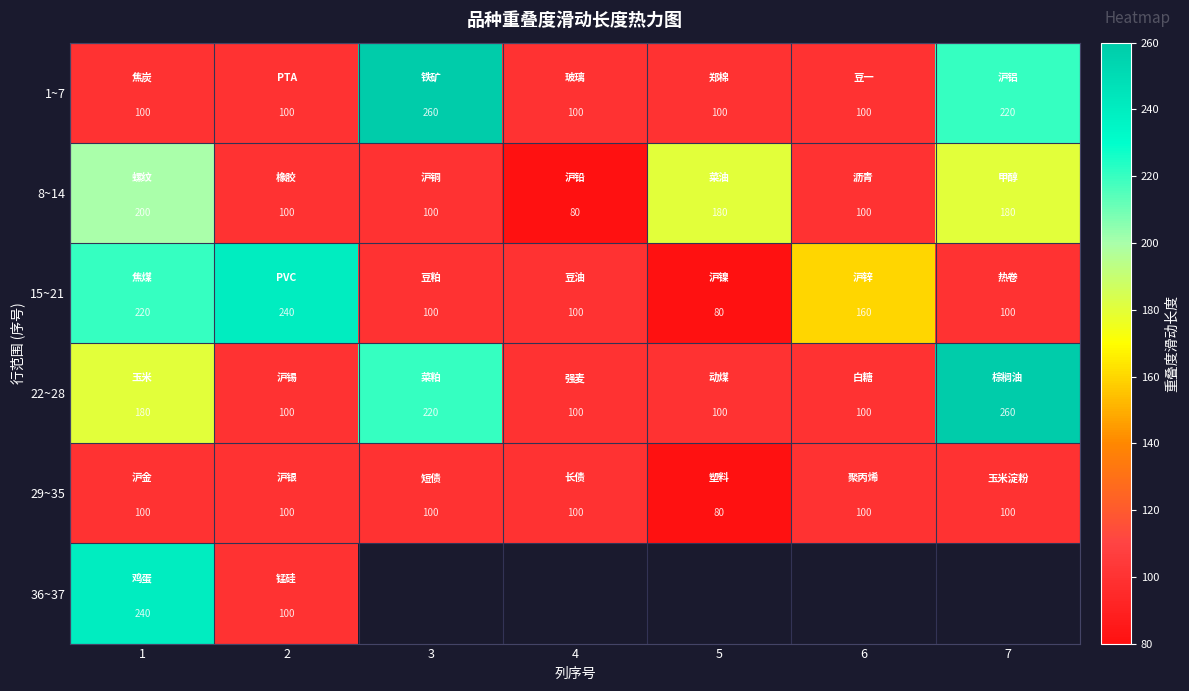

What is the maximum value for 15~21?

240